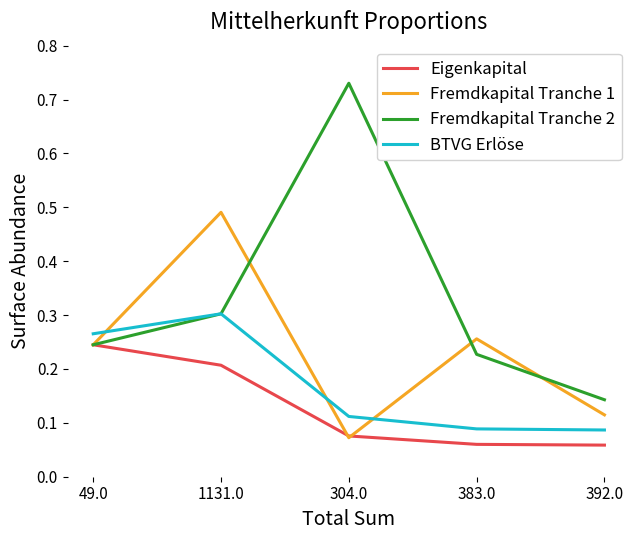

Which category has the highest value across all series?

304.0